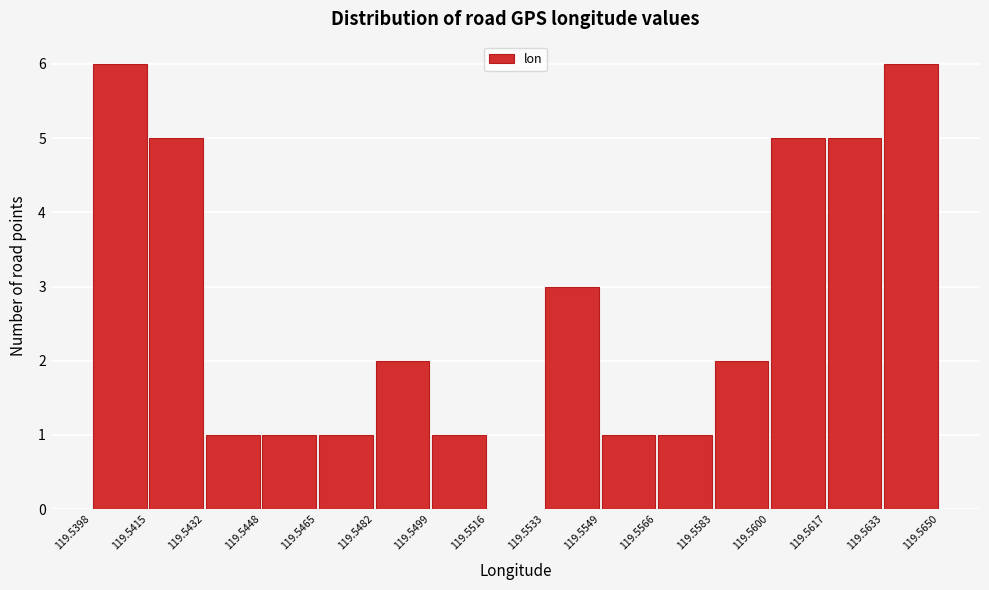

Reading left to right, transcribe this chart: for each bar, give the range it covers on the x-axis and its height. The values are not printed on the chart, so give them approximately, as read against the axis.

119.5398 to 119.5415: 6
119.5415 to 119.5432: 5
119.5432 to 119.5448: 1
119.5448 to 119.5465: 1
119.5465 to 119.5482: 1
119.5482 to 119.5499: 2
119.5499 to 119.5516: 1
119.5516 to 119.5533: 0
119.5533 to 119.5549: 3
119.5549 to 119.5566: 1
119.5566 to 119.5583: 1
119.5583 to 119.5600: 2
119.5600 to 119.5617: 5
119.5617 to 119.5633: 5
119.5633 to 119.5650: 6